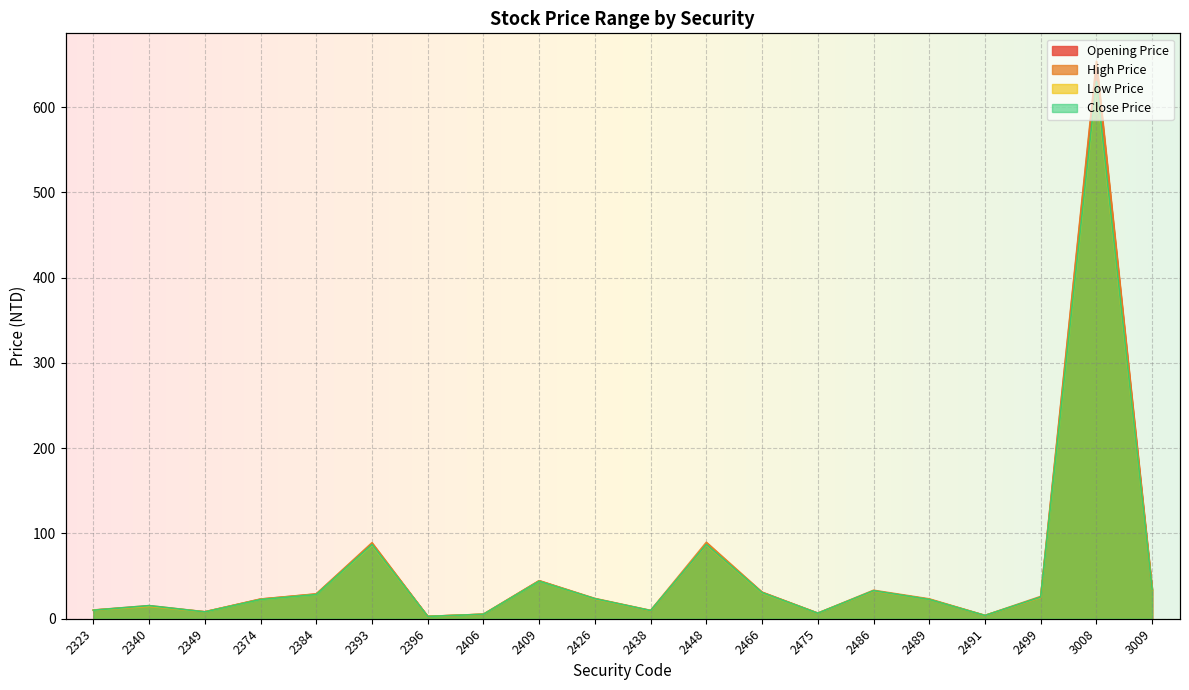

What is the value of the Close Price point at the 20th from the left?

34.2